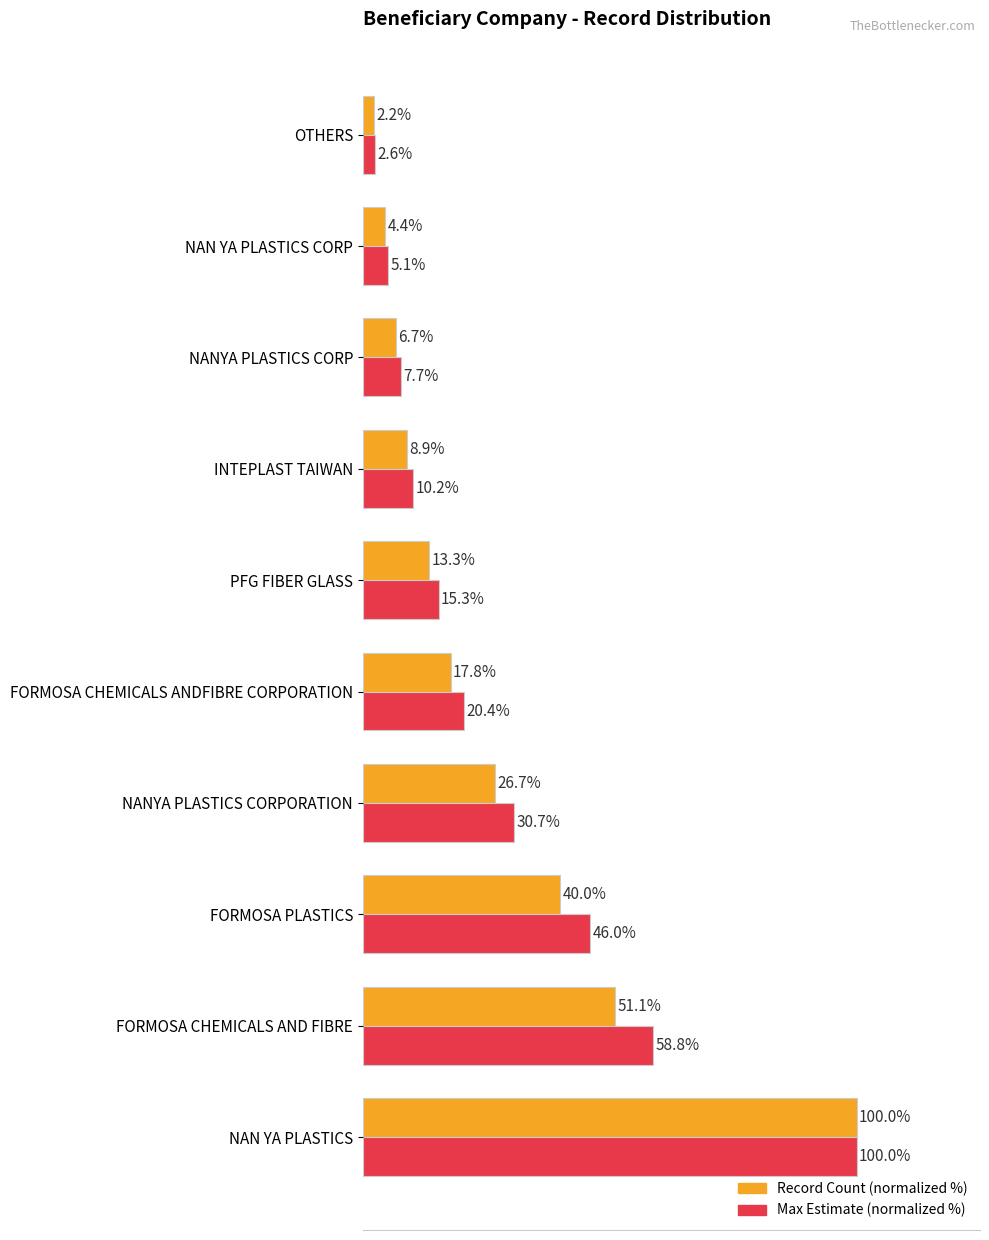

At which label does Max Estimate (normalized %) reach its minimum?

OTHERS